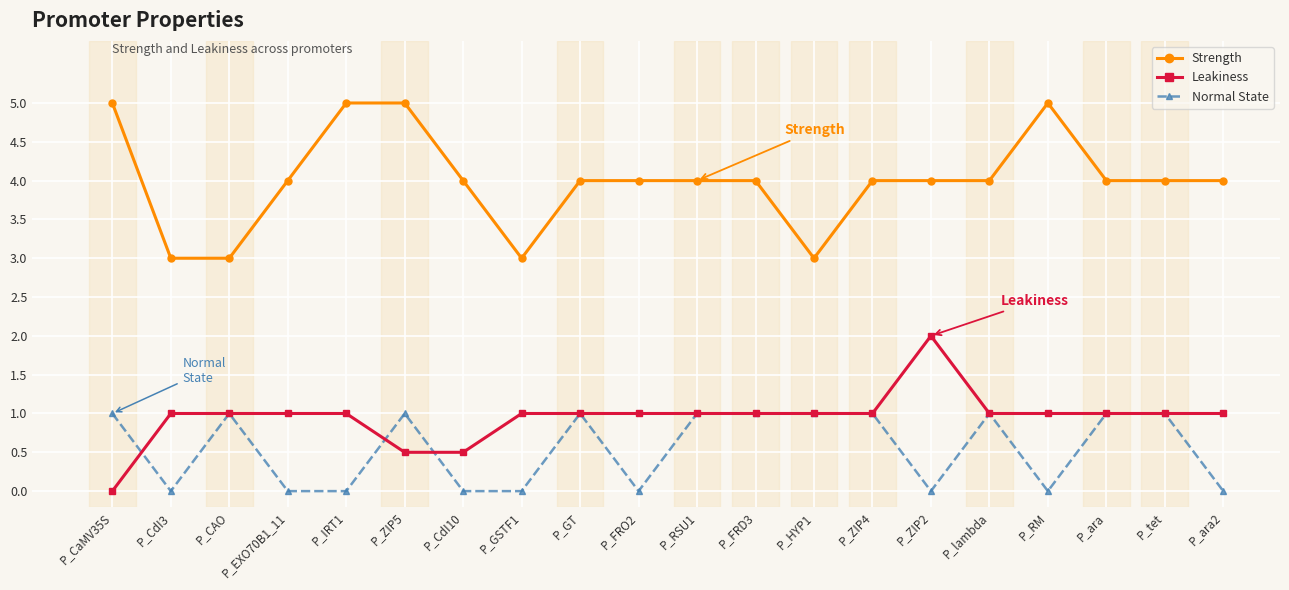

True or false: Normal State and Strength intersect in this chart.

False